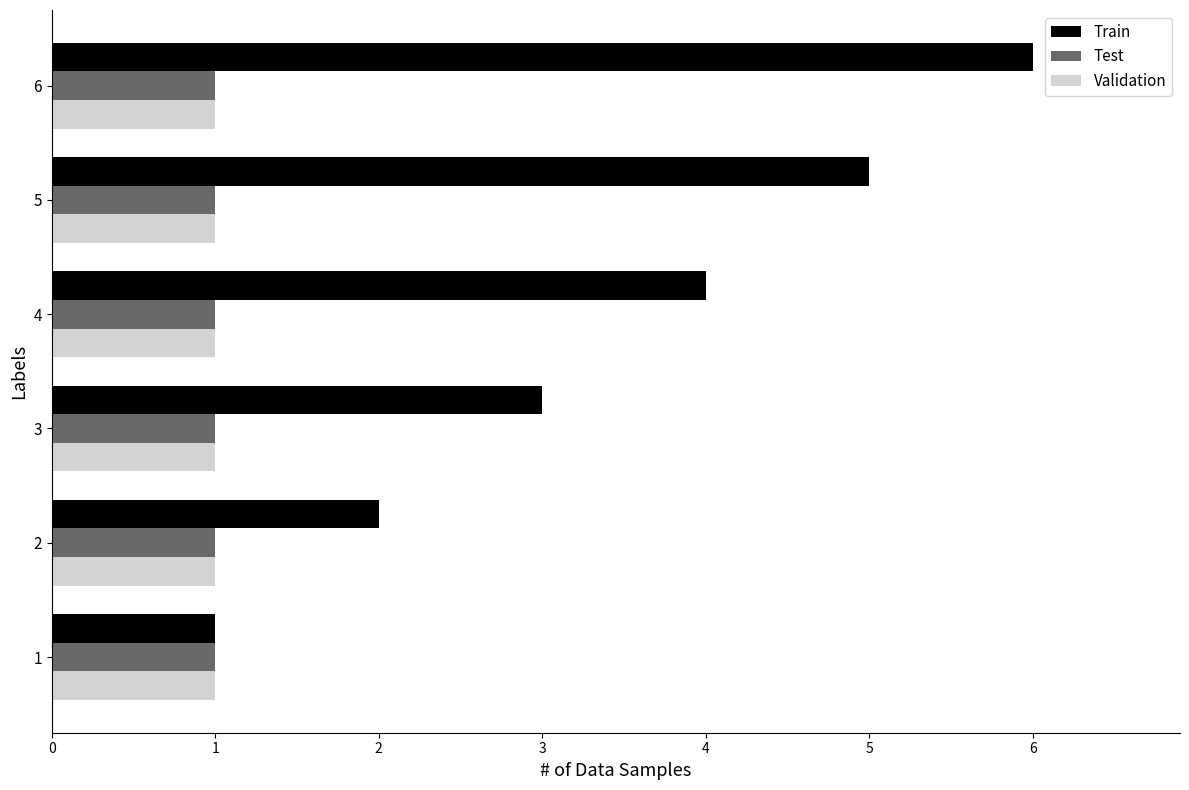

Between 3 and 5, which series saw the biggest shift?

Train